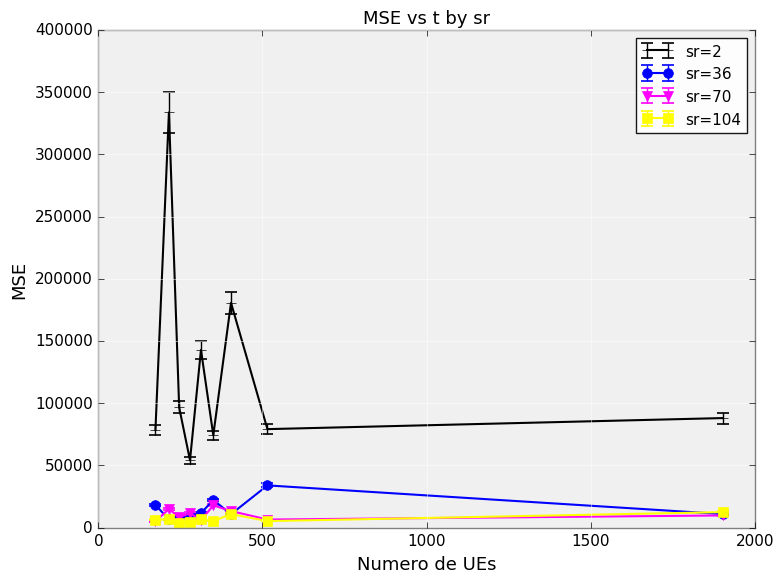

True or false: sr=70 has more than 1 points higher than both neighbors.

True